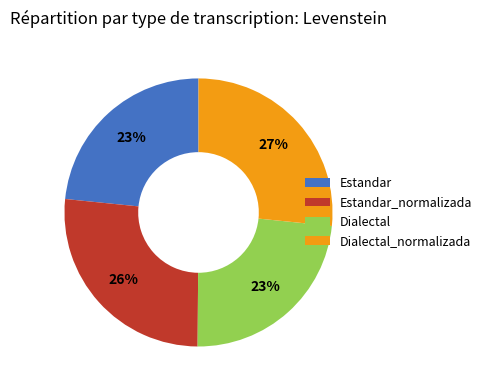

To the nearest percent, what is the average slice percentage?

25%